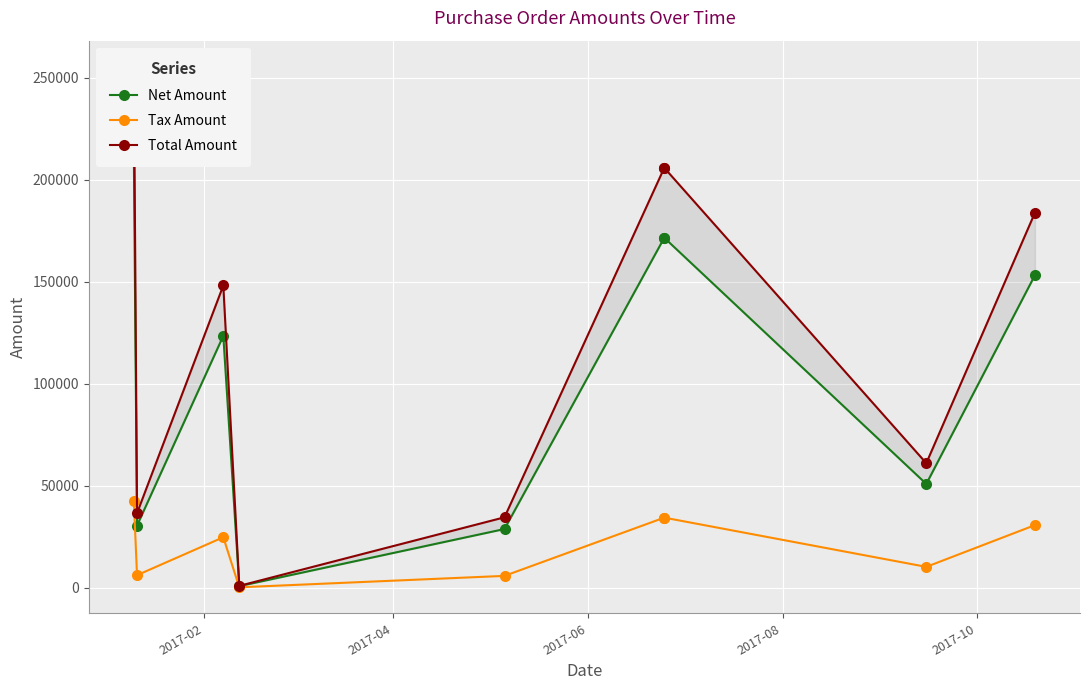

True or false: Net Amount has a value of 106605.3 at 2017-02.

False